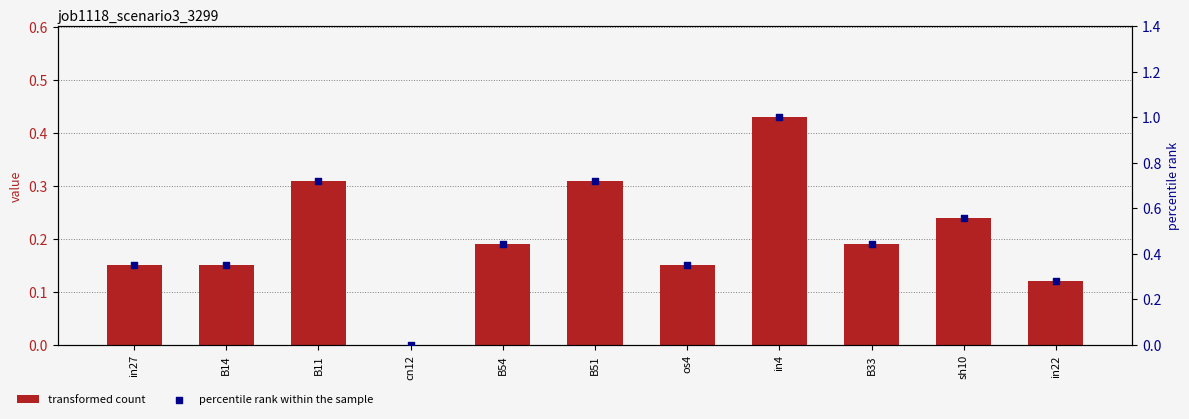

Which series has the largest total across all categories?

percentile rank within the sample